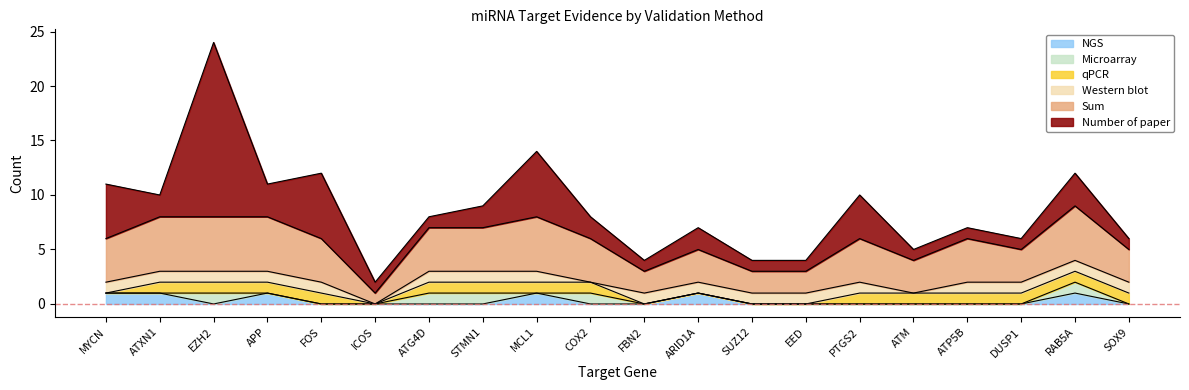

How many series are shown in this chart?

6